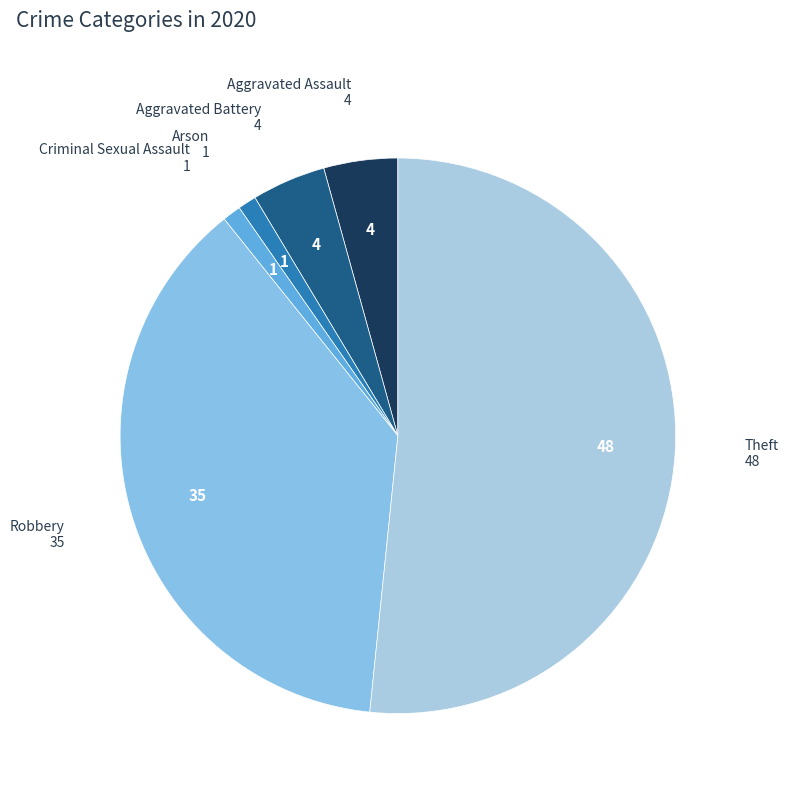

Is Robbery the majority of the pie?

No